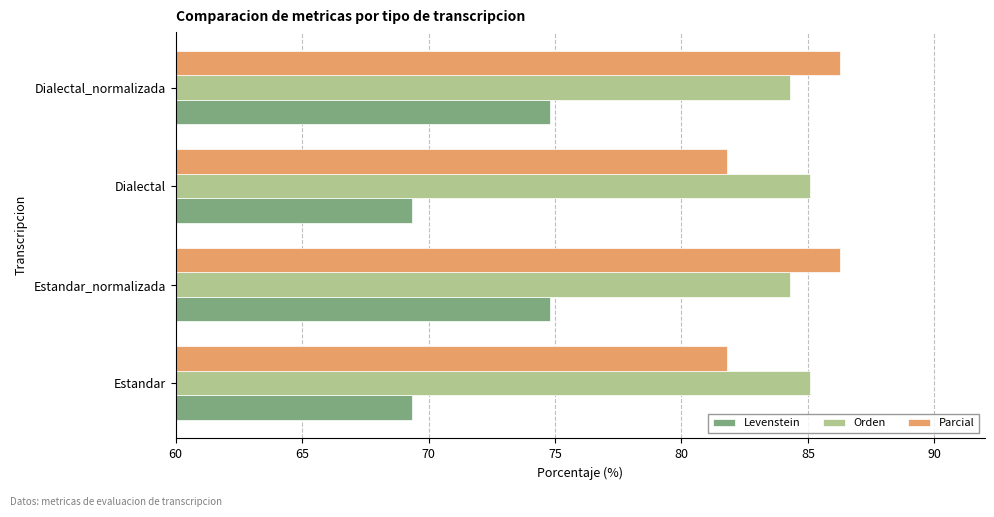

How many data points in Orden are less than 85?

2